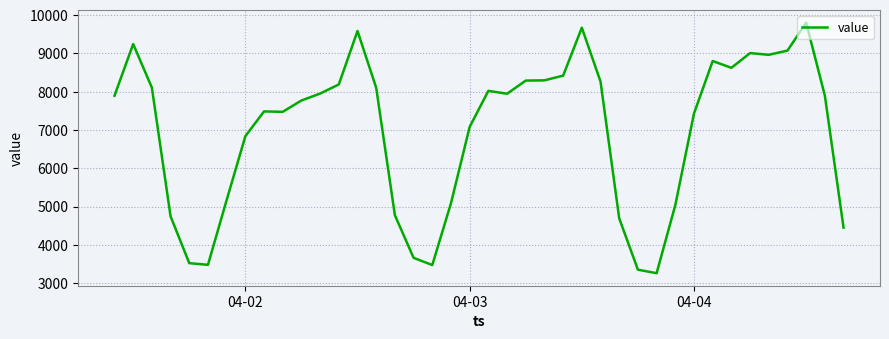

What is the difference between the maximum and minimum values?

6546.1